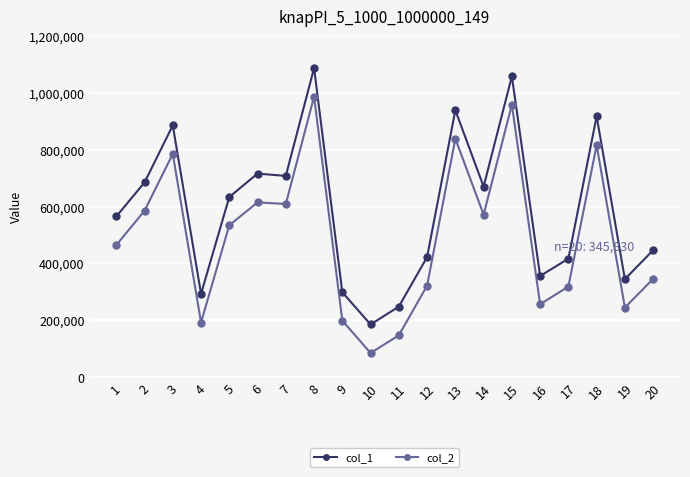

What is the value of the col_2 point at the 3rd from the left?

785915